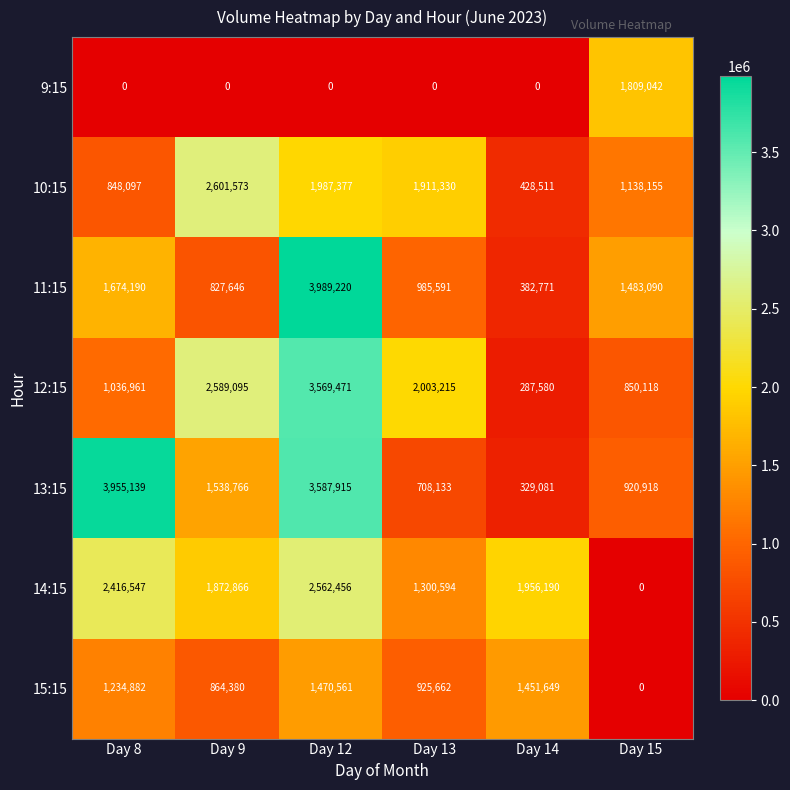

What is the approximate value of 15:15 at Day 12?

1470561